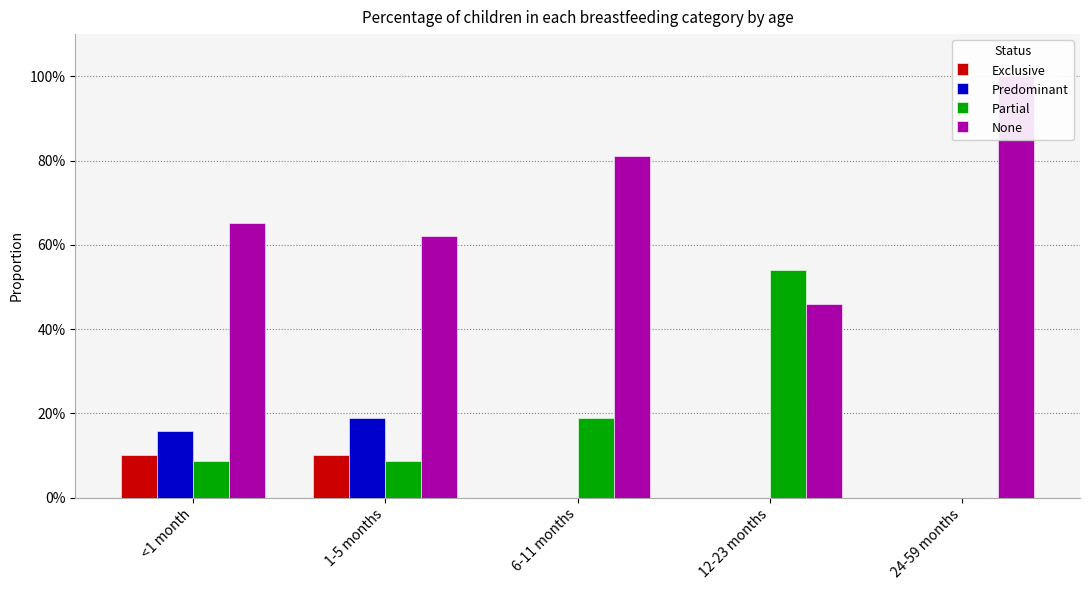

What is the sum of the None values at <1 month and 1-5 months?

1.3